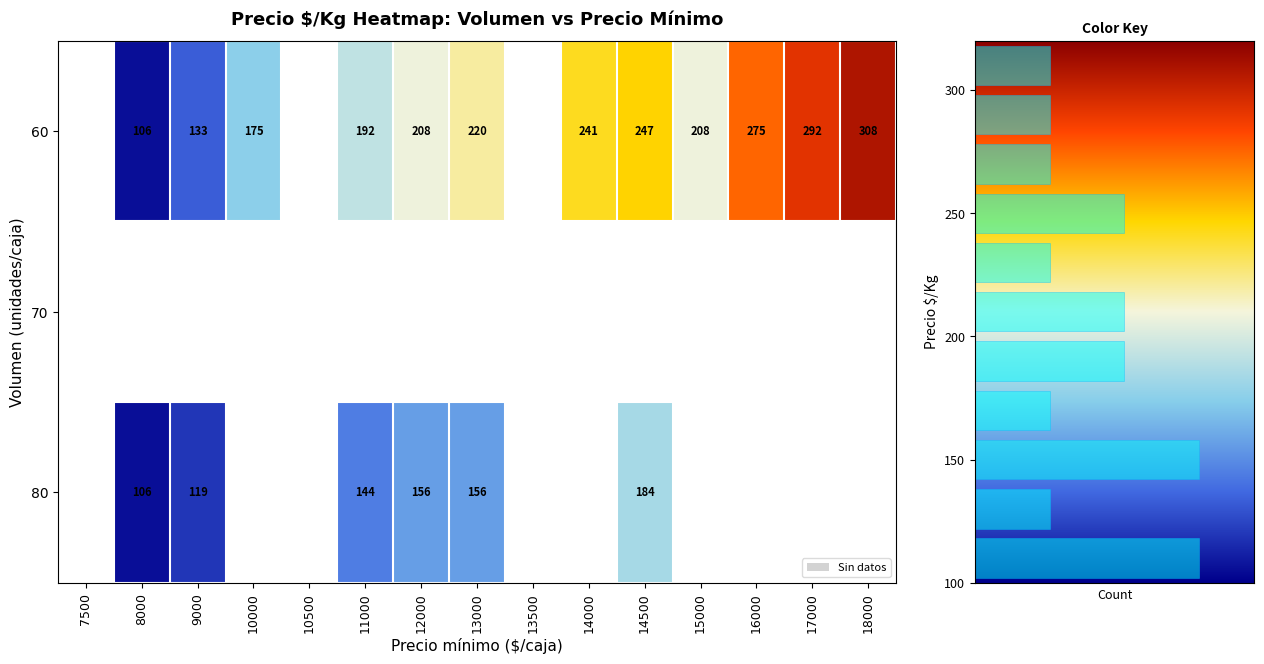

The 60 series shows 97 at 16000. True or false?

False